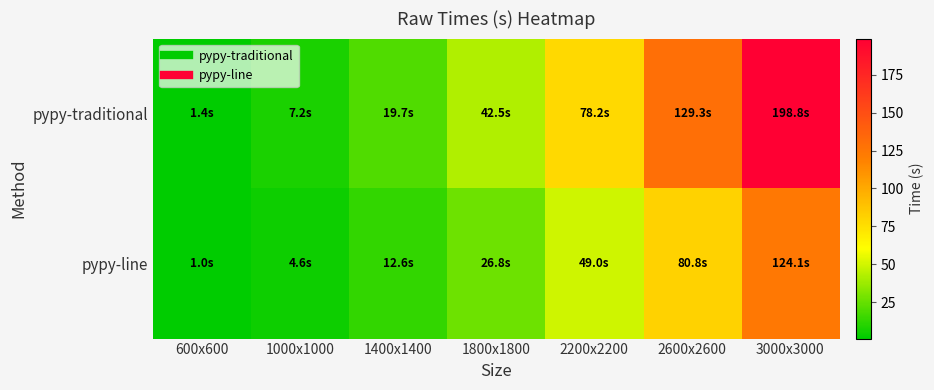

At how many categories does at least one series exceed 22?

4